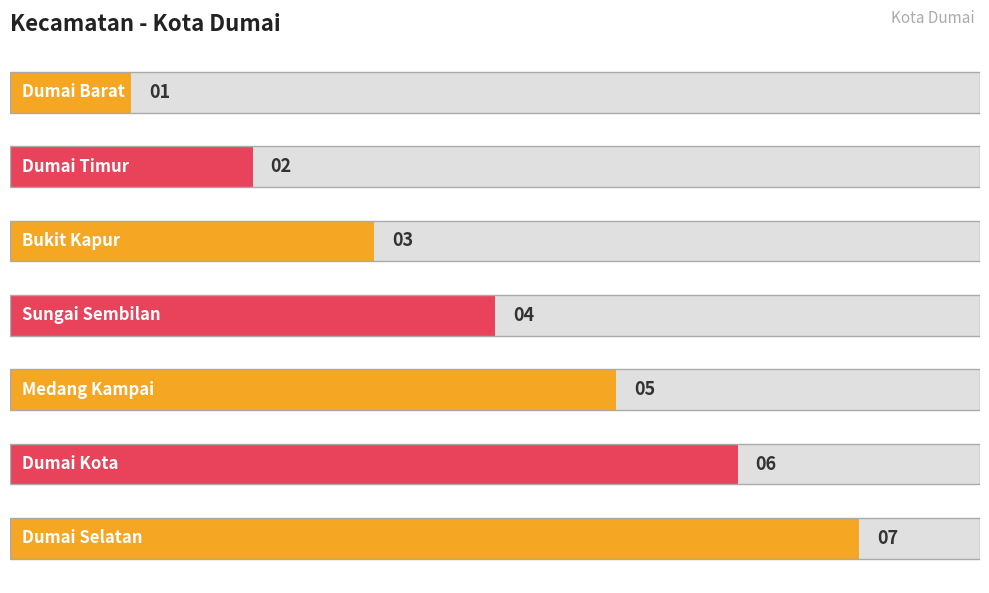

How many data points are less than 4?

3